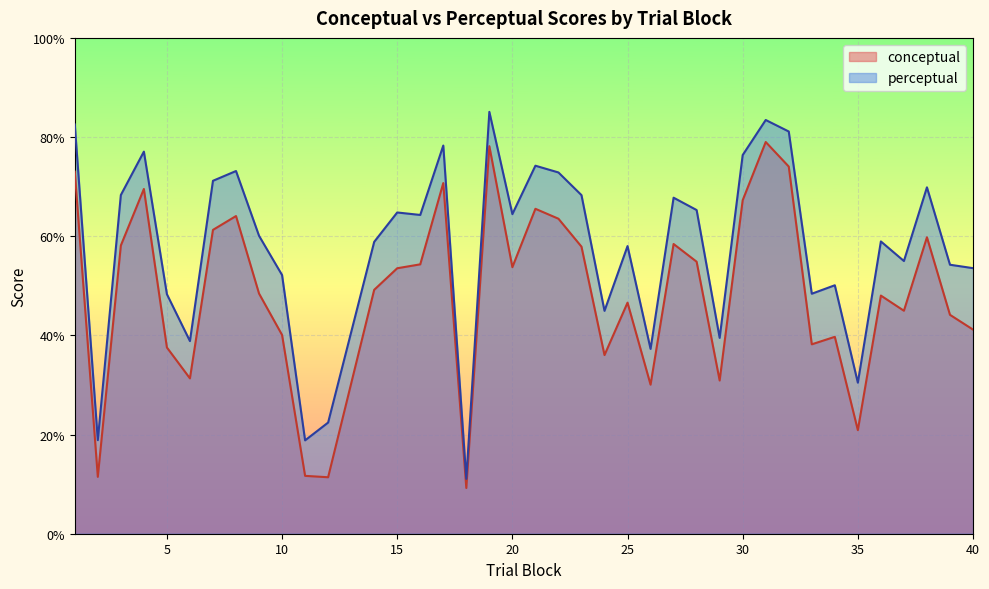

True or false: conceptual and perceptual cross at least once.

False